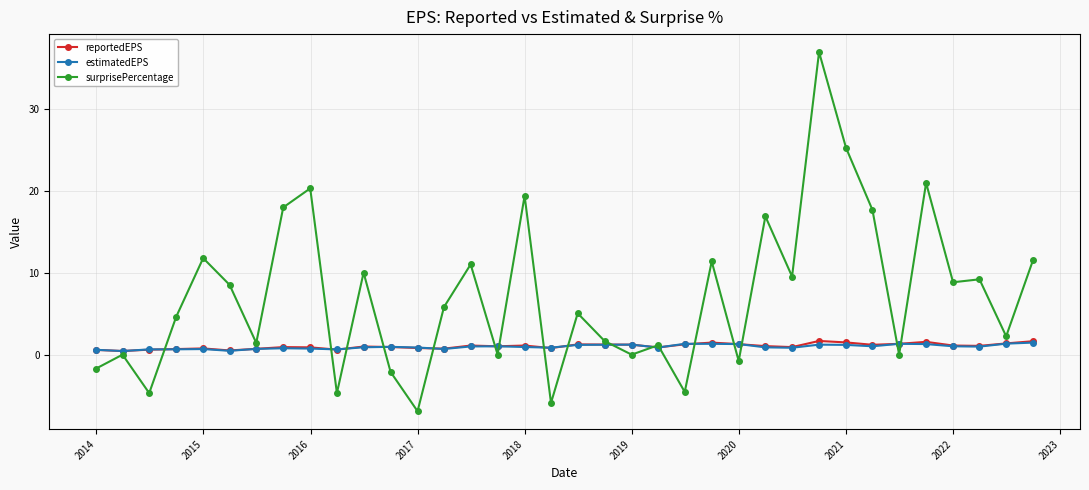

What is the sum of all estimatedEPS values?

34.5